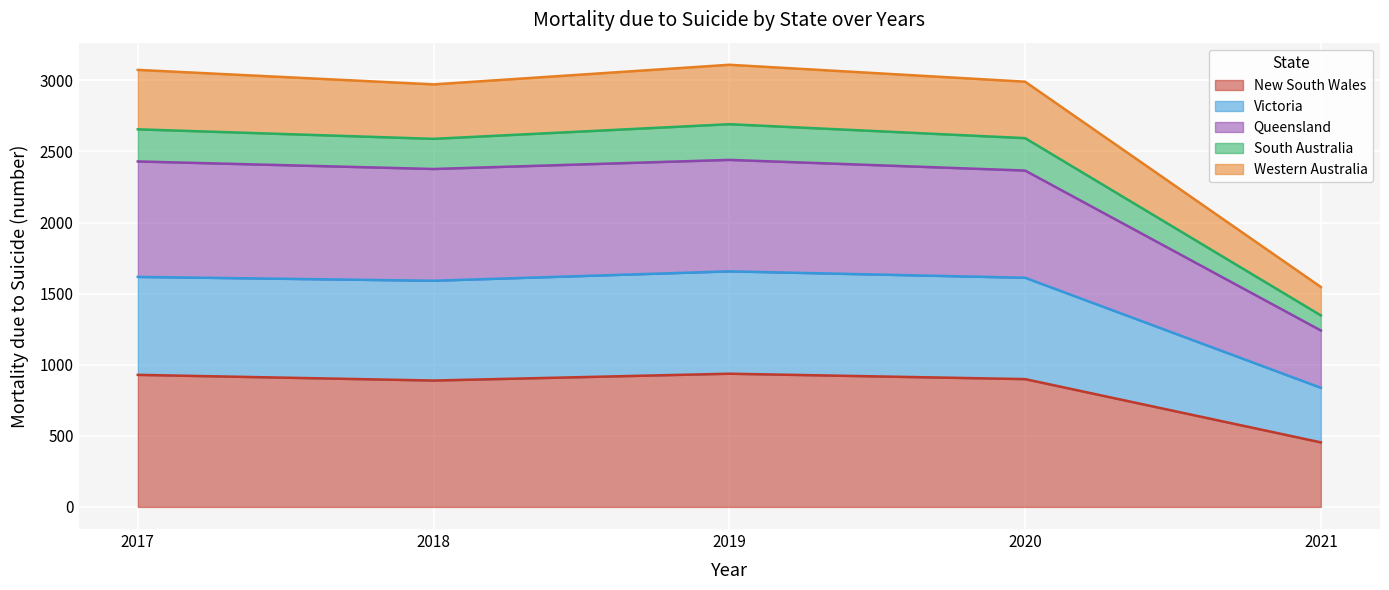

The New South Wales series shows 1323 at 2019. True or false?

False